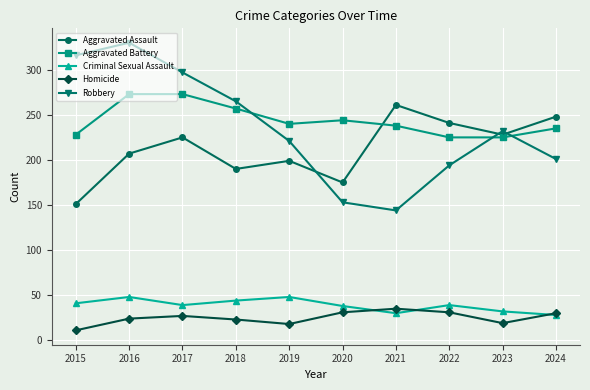

What is the difference between the highest and lowest values at 2024?

220